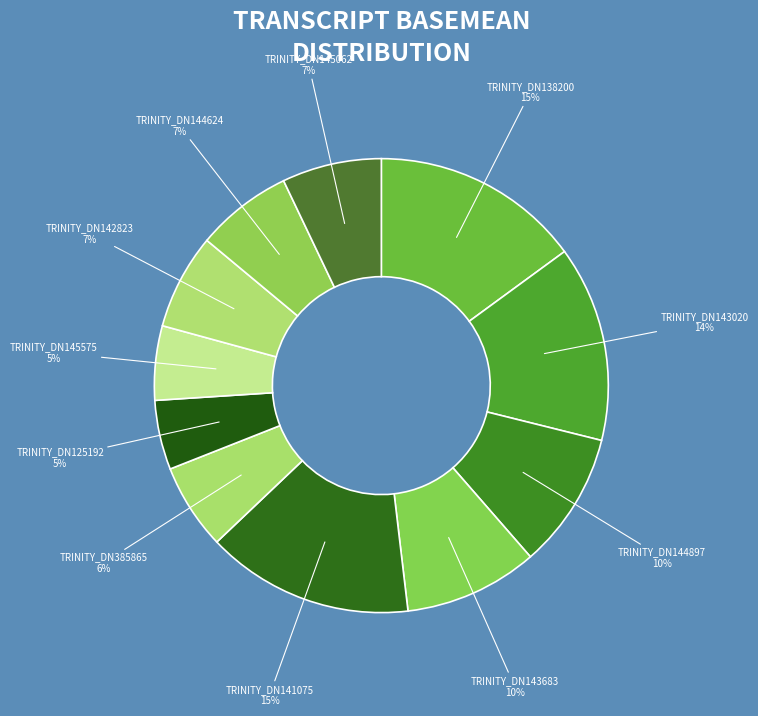

What is the ratio of the value at TRINITY_DN142823 to the value at TRINITY_DN144624?

1.0